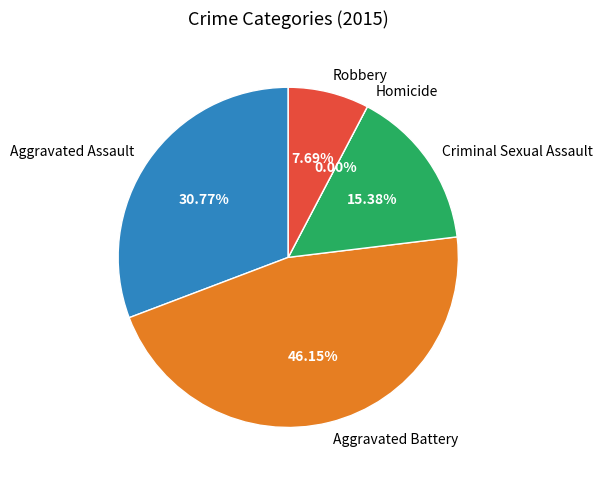

Rank the categories by value from highest to lowest.

Aggravated Battery, Aggravated Assault, Criminal Sexual Assault, Robbery, Homicide